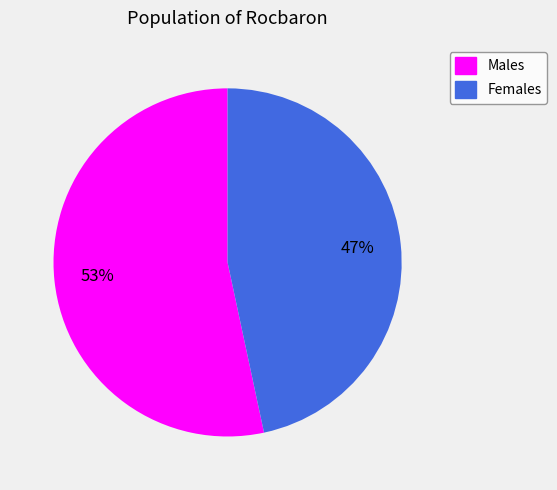

Is there a majority slice in this chart?

Yes